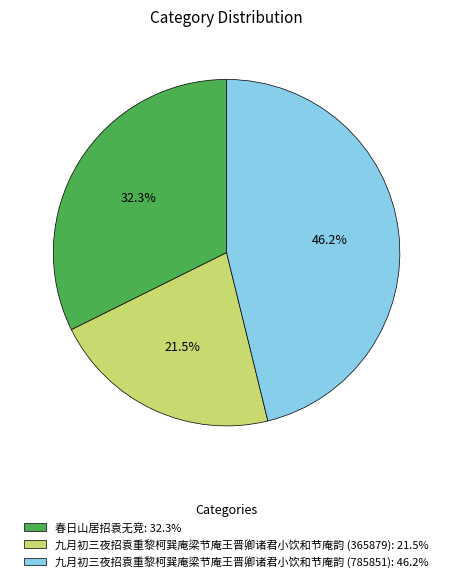

What percentage is the 春日山居招袁无竞 slice, to the nearest percent?

32%